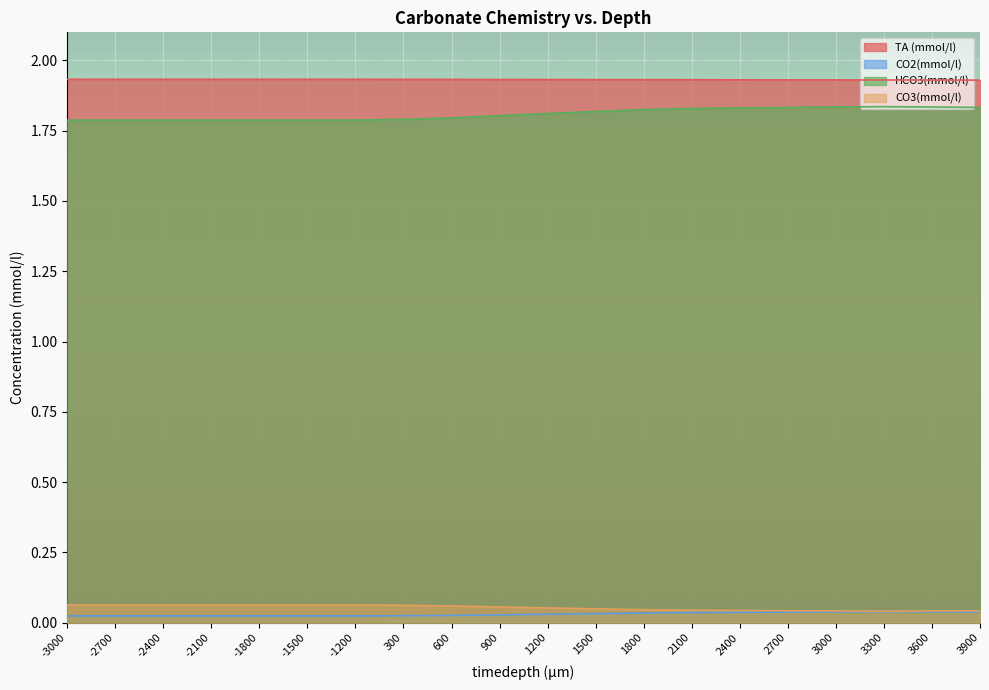

Which series changed the most between -2100 and 2700?

HCO3(mmol/l)